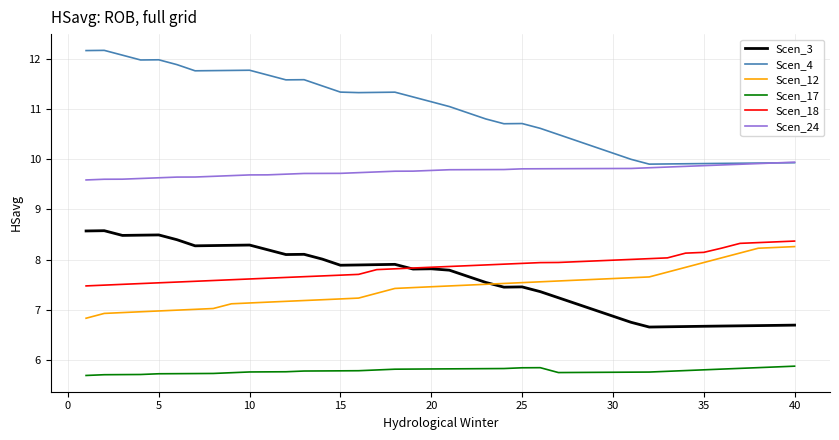

What is the average value of the Scen_3 series?

7.6